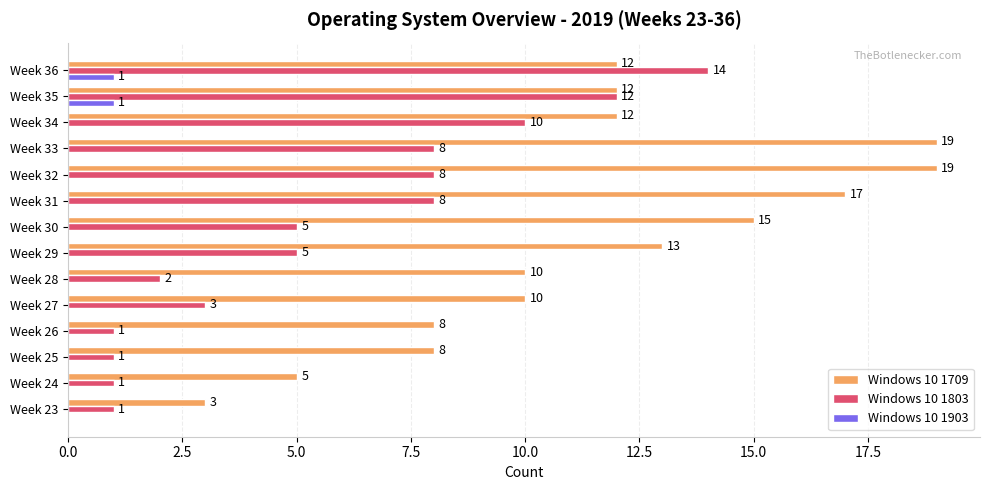

What is the sum of the Windows 10 1709 values at Week 32 and Week 31?

36